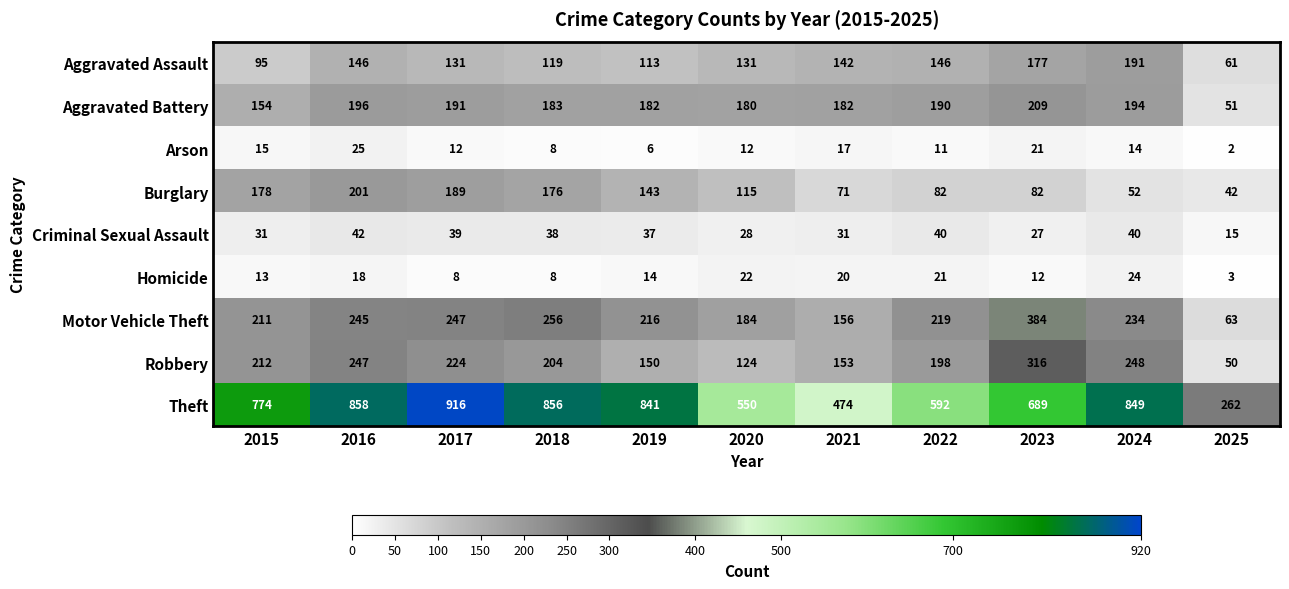

Which series has the widest spread of values?

Theft